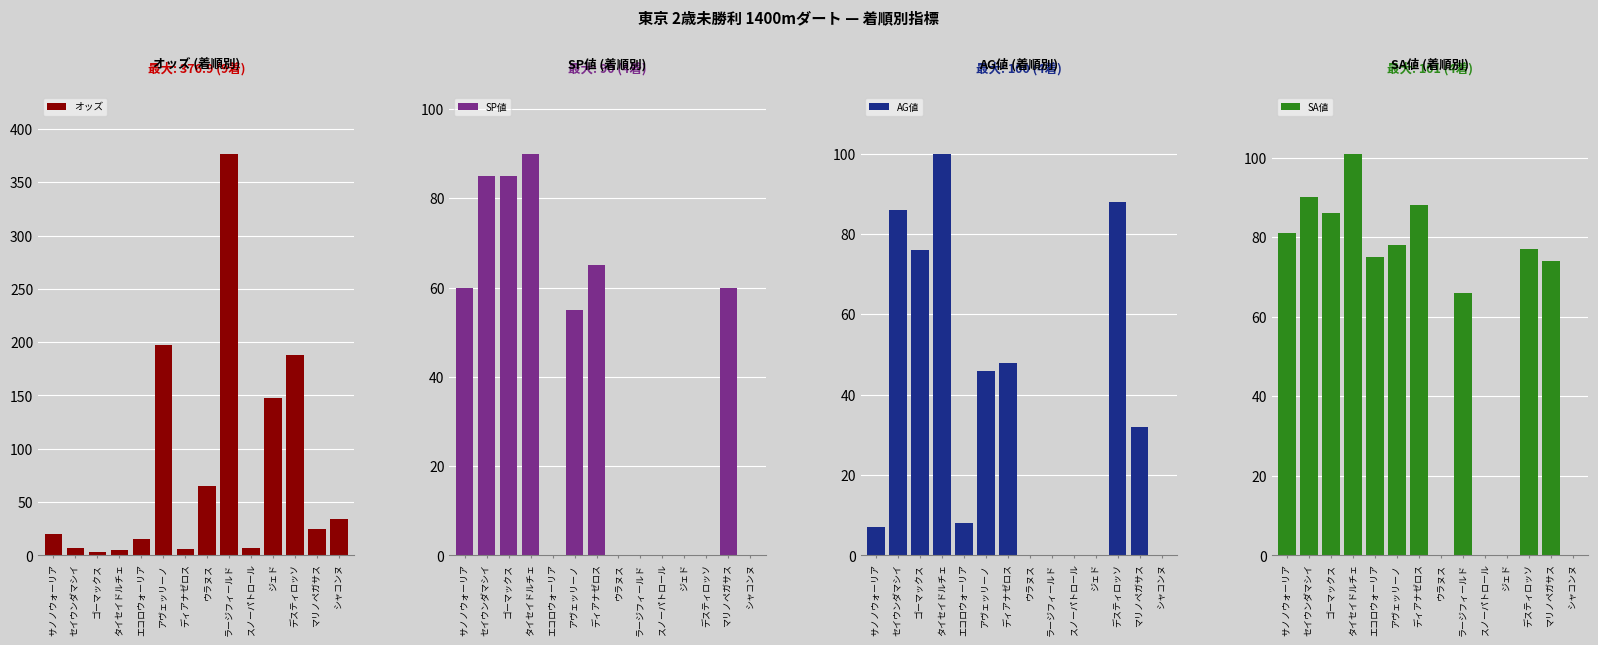

The value of SP値 at アヴェッリーノ is 55.0. True or false?

True